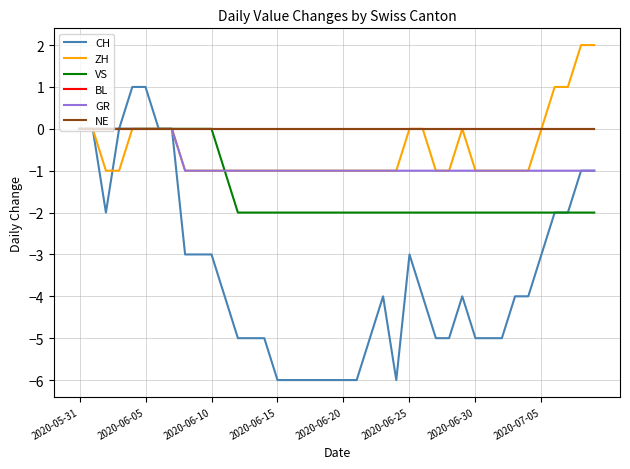

Does the chart display data point markers on the line(s)?

No